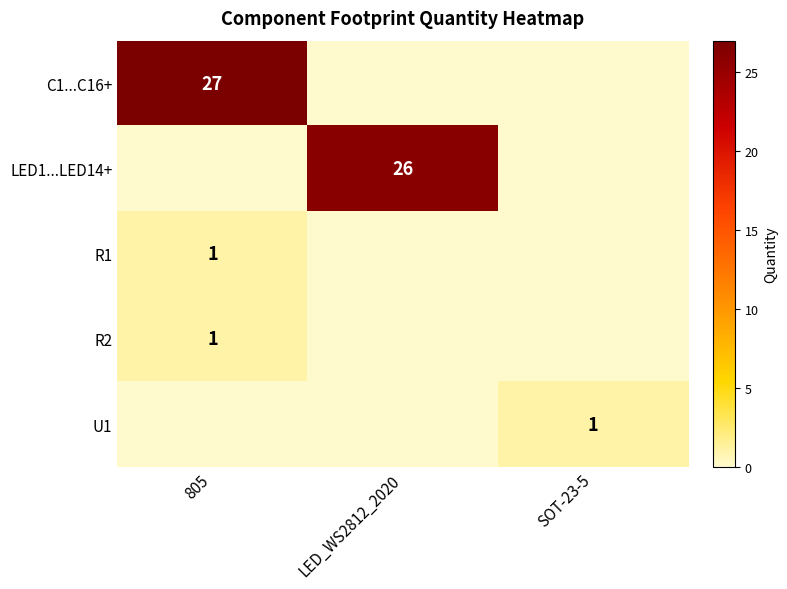

What is the highest value of the R1 series?

1